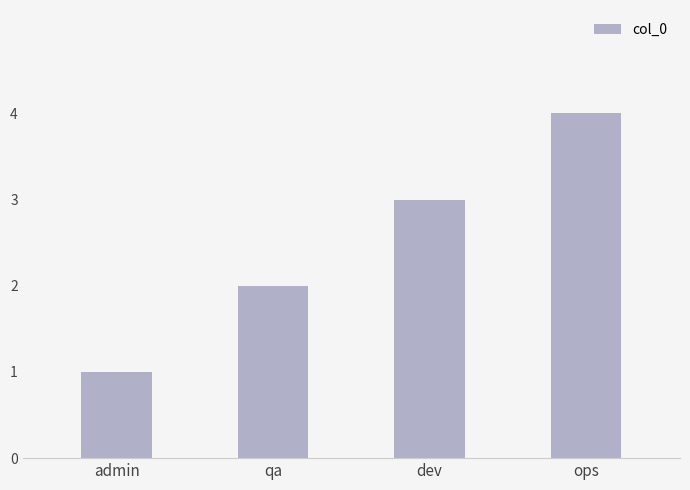

Reading left to right, extract all data points from this chart.

admin=1	qa=2	dev=3	ops=4